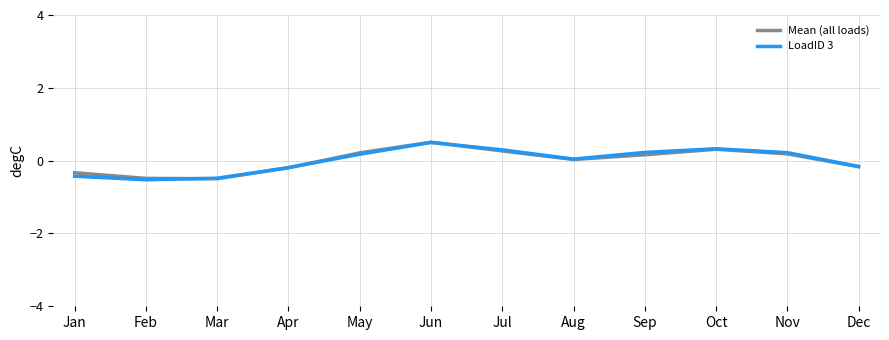

At which label does Mean (all loads) reach its peak?

Jun